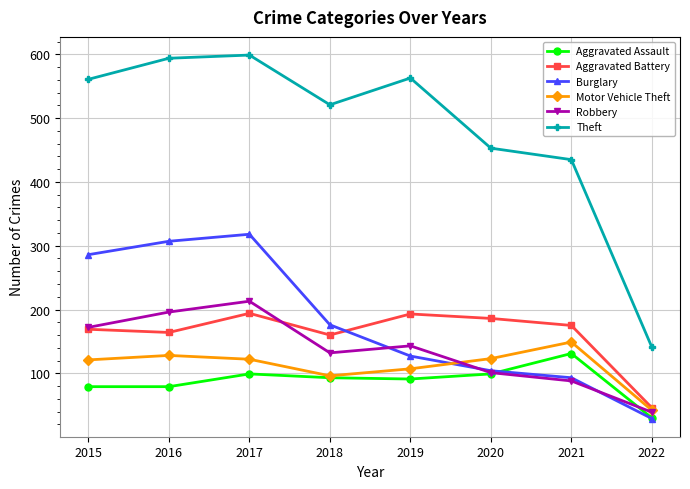

What is the sum of all Motor Vehicle Theft values?

888